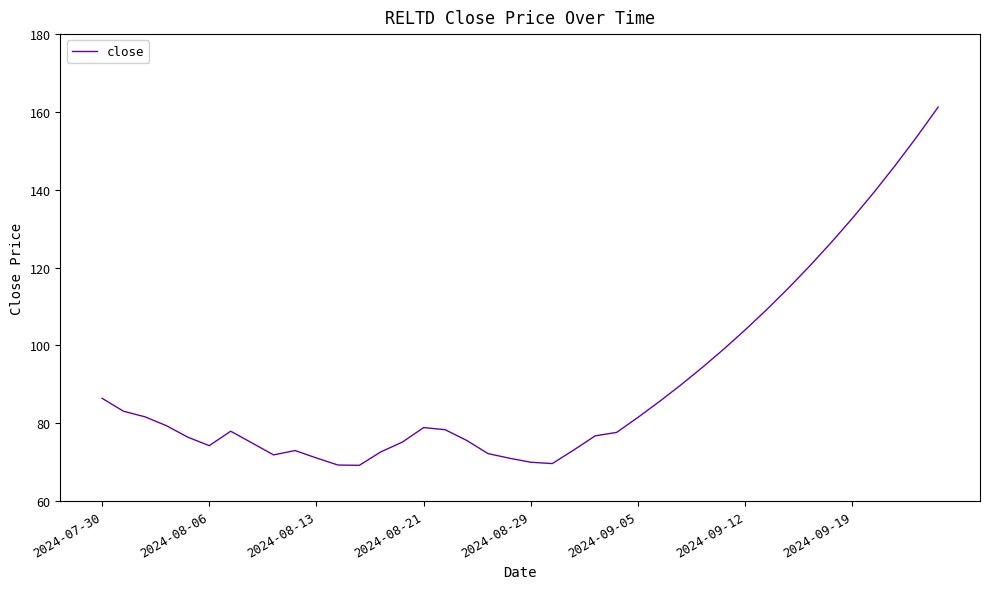

What is the smallest value displayed?

69.2